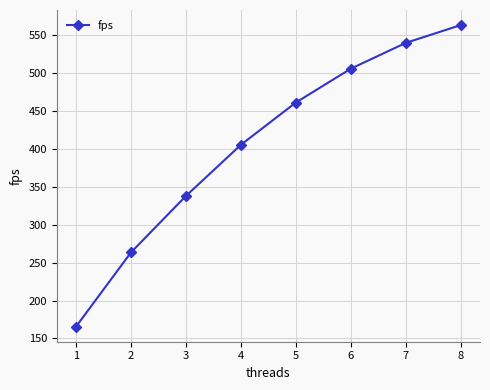

What is the ratio of the value at 7 to the value at 3?

1.6